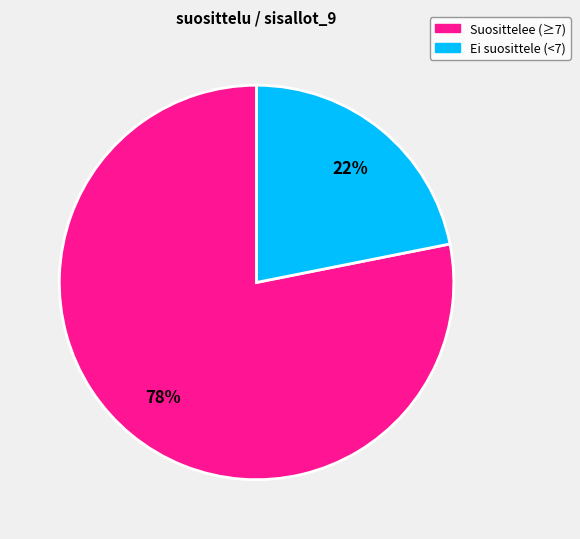

To the nearest percent, what is the average slice percentage?

50%